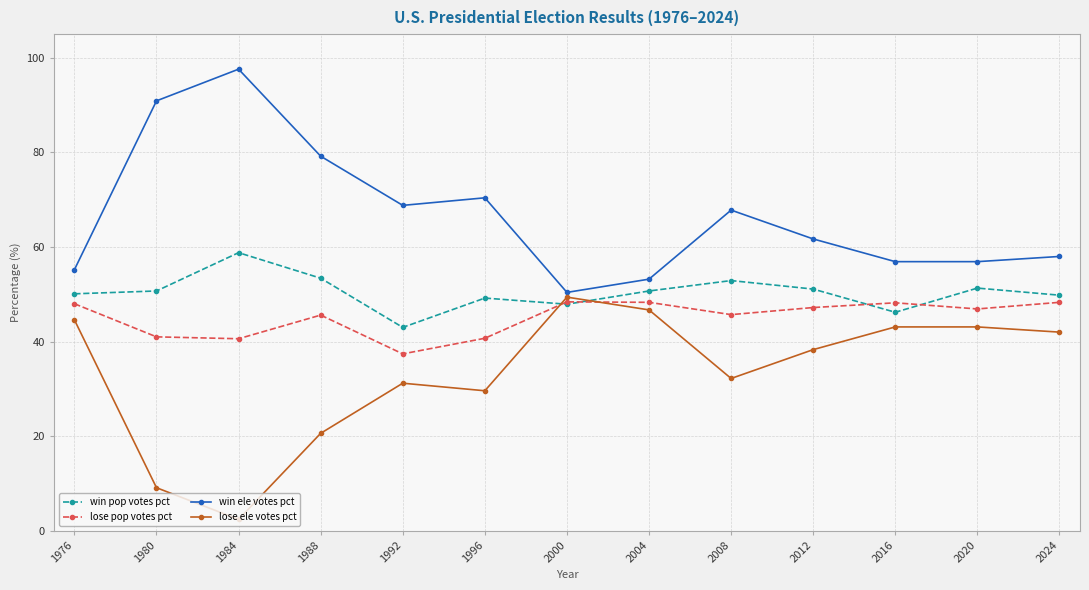

Is this an area chart (filled region under the line)?

No